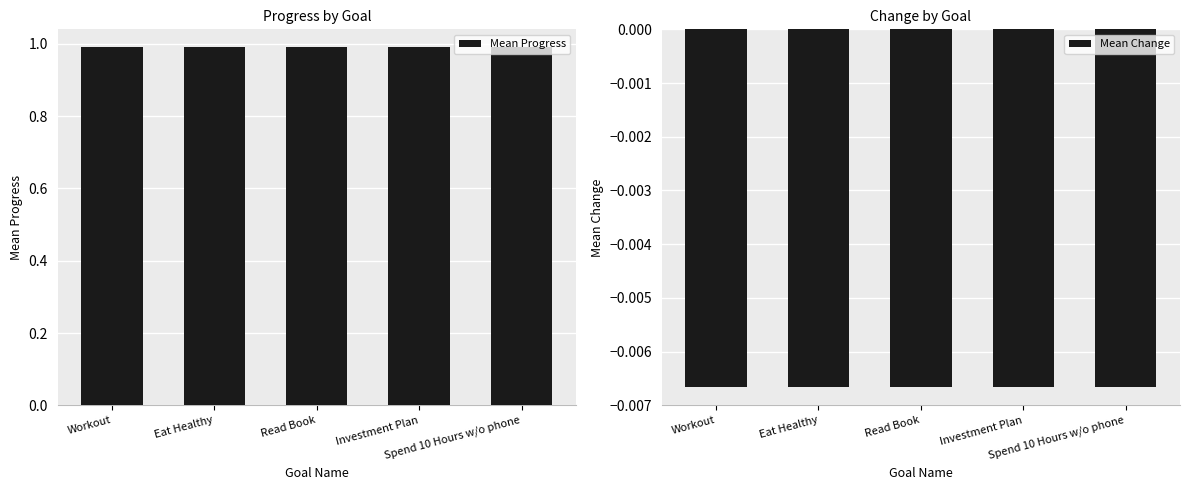

Which series changed the most between Workout and Spend 10 Hours w/o phone?

Mean Progress